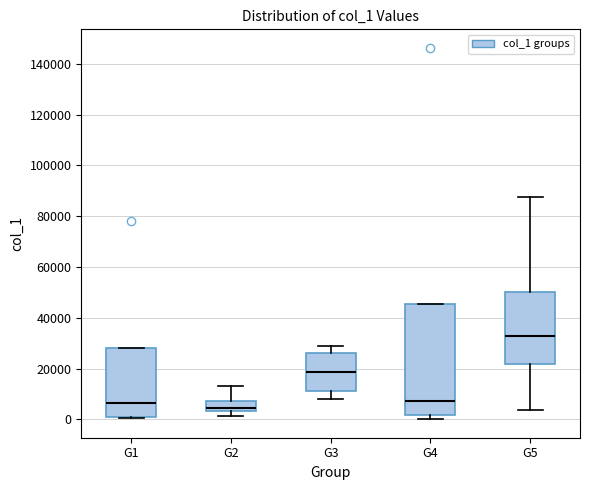

Reading left to right, read every box against the y-axis: the position of its median line, the range the box covers, and the ends of its whiskers. The values are not printed on the chart, so give them approximately, as read against the axis.

G1: median 6000, box 2000 to 28000, whiskers 0 to 28000
G2: median 4000 (just above the box's lower edge), box 4000 to 8000, whiskers 2000 to 14000
G3: median 18000, box 12000 to 26000, whiskers 8000 to 28000
G4: median 8000, box 2000 to 46000, whiskers 0 to 46000
G5: median 32000, box 22000 to 50000, whiskers 4000 to 88000